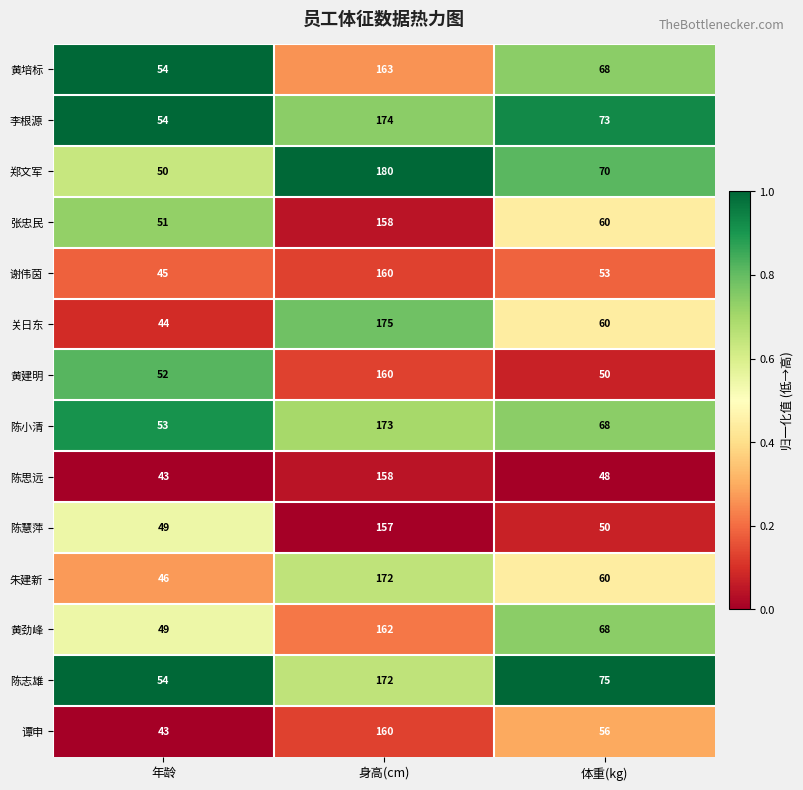

At which category is the sum across all series the highest?

身高(cm)